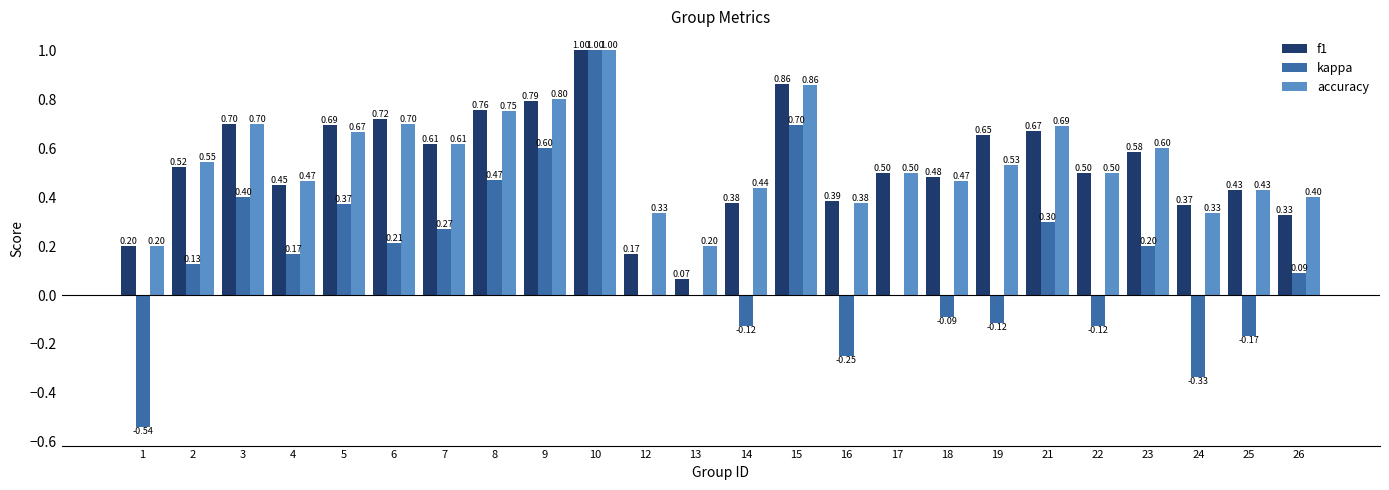

Which series changed the most between 2 and 14?

kappa